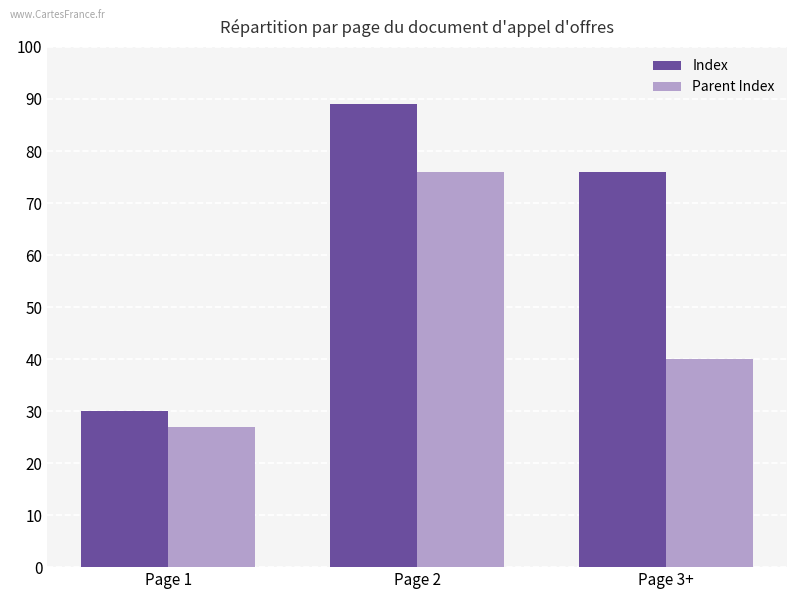

Rank the series at Page 2 from lowest to highest value.

Parent Index, Index